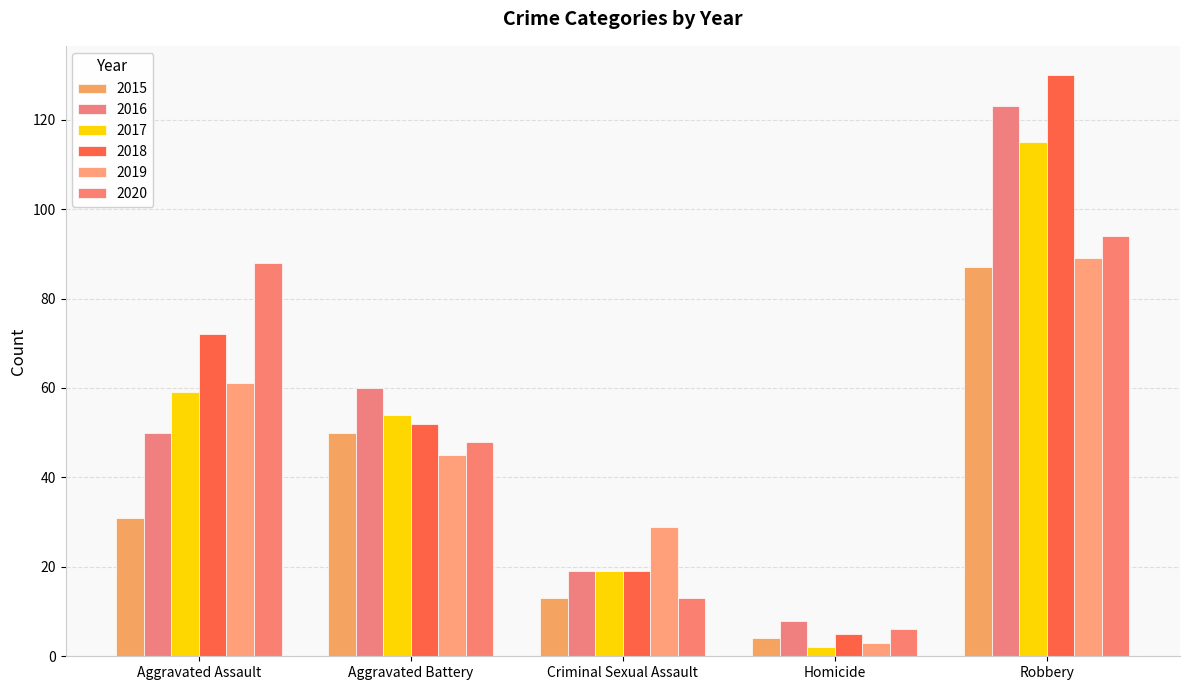

How many groups of bars are there?

5